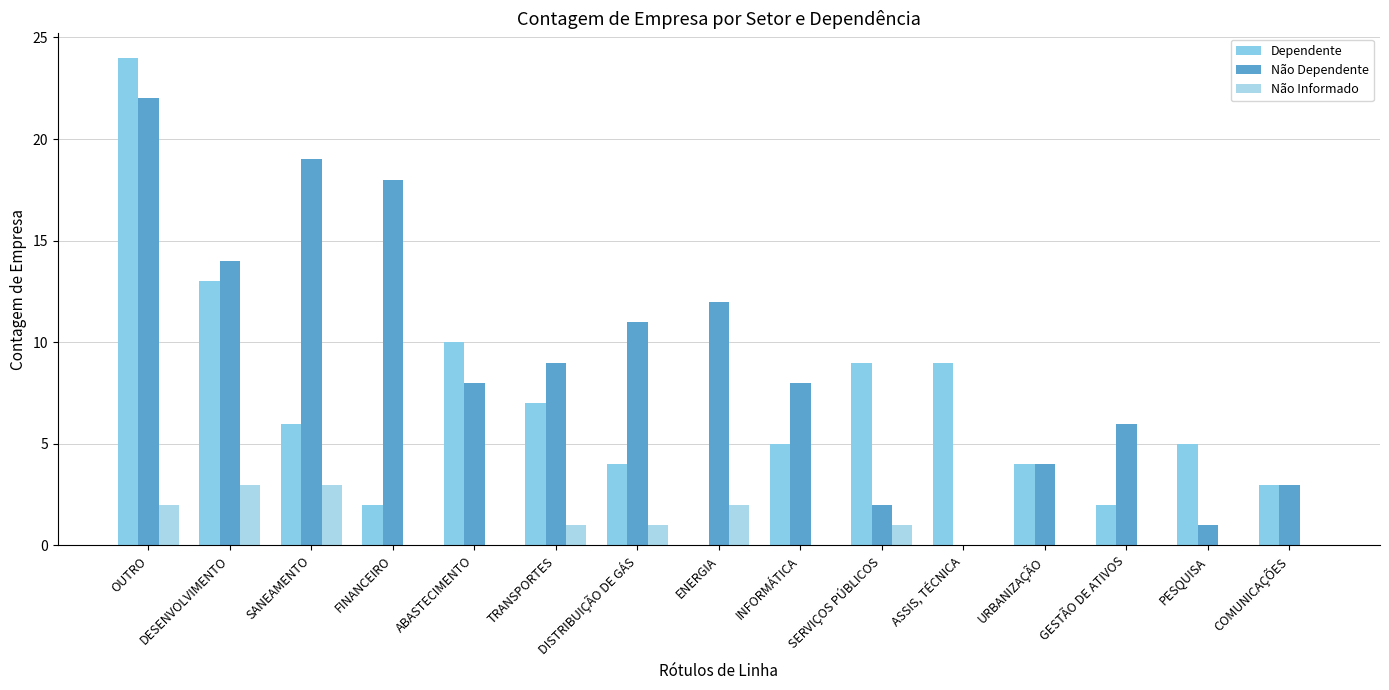

Does the chart contain stacked bars?

No